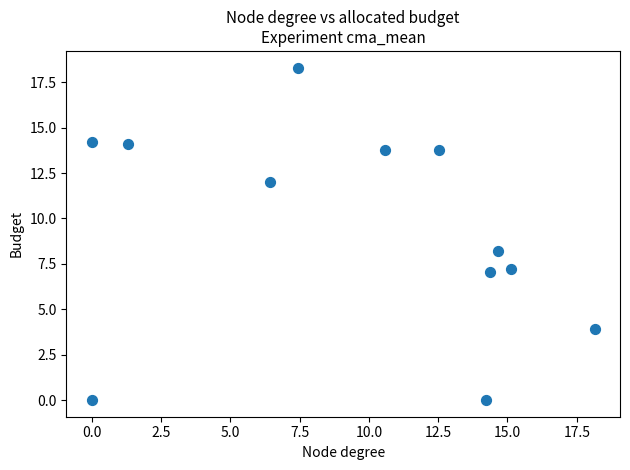

What Y value in the scatter plot is closest to 9?

8.2